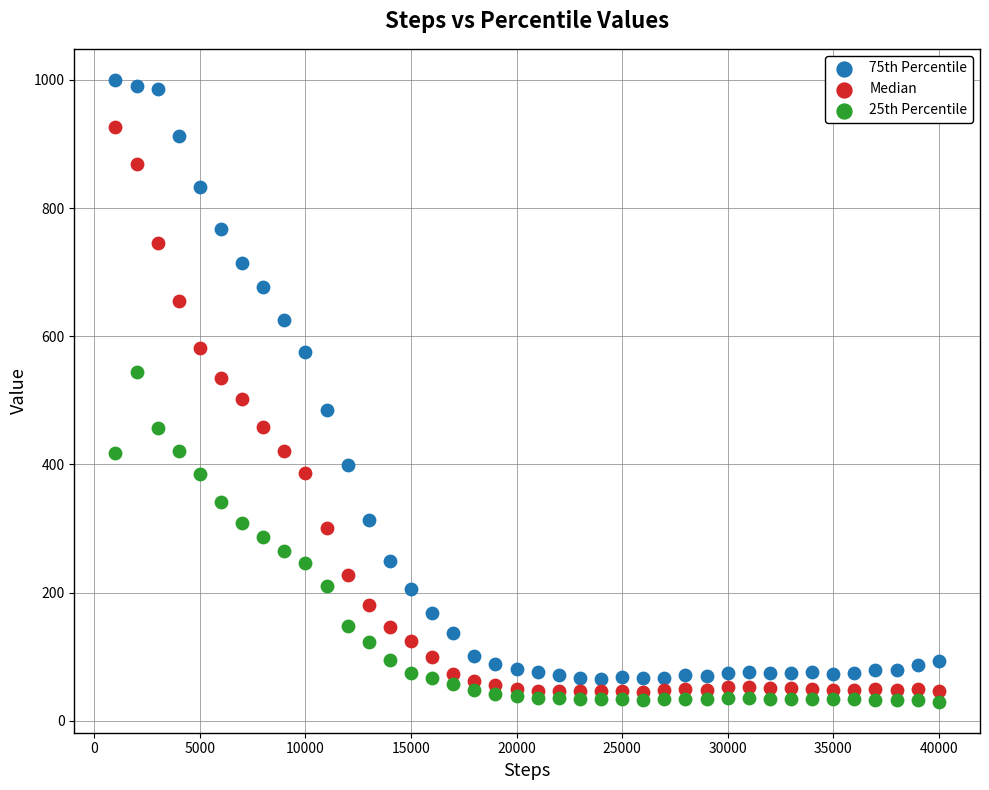

Which series contains the highest Y value?

75th Percentile